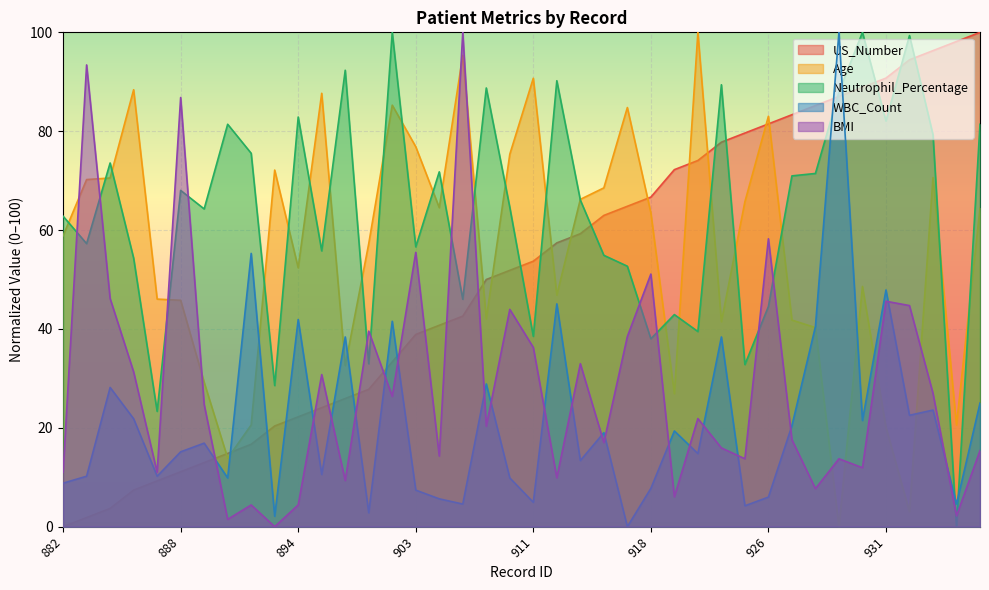

What is the difference between the US_Number values at 886 and 896?

18.5